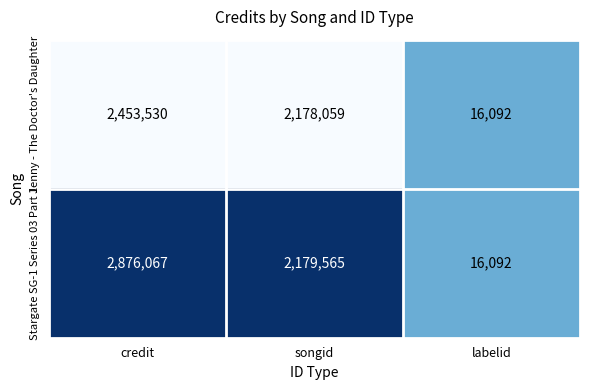

The value of Jenny - The Doctor's Daughter at credit is 1161722. True or false?

False